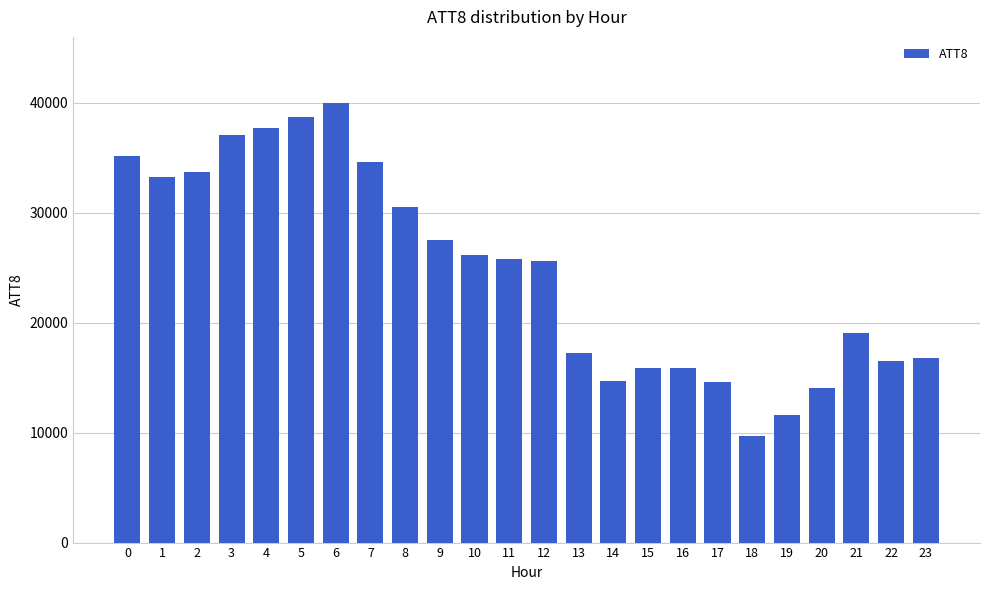

What is the value of the 23rd bar from the left?

16500